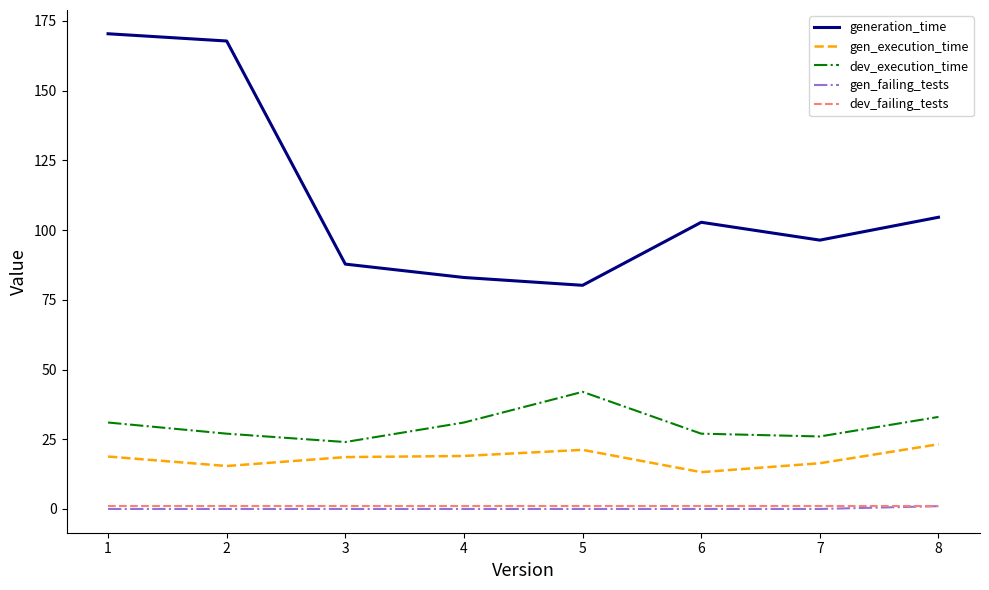

True or false: dev_failing_tests and gen_execution_time intersect in this chart.

False